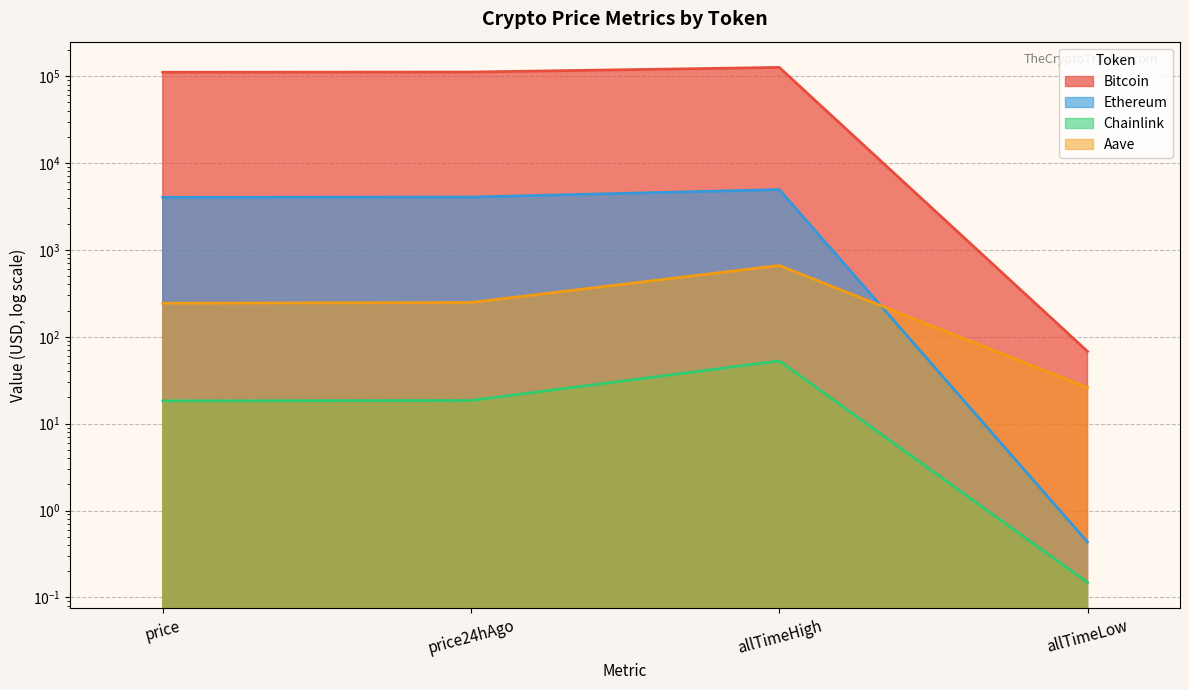

At how many categories does at least one series exceed 125085?

1